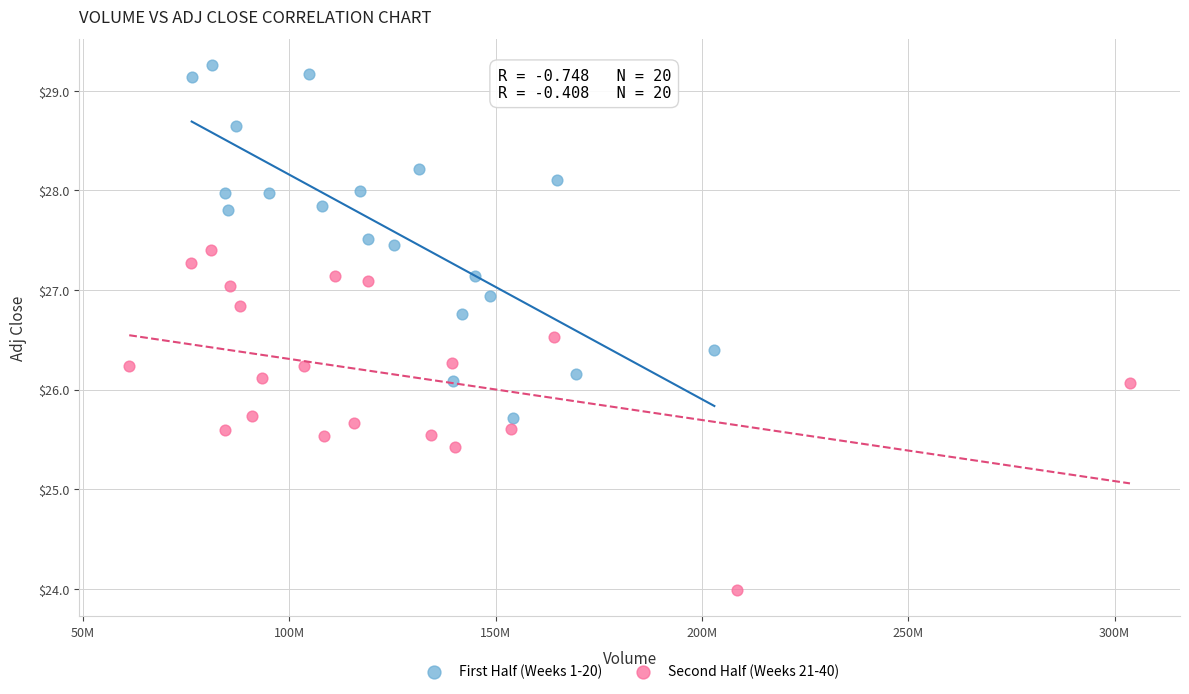

What are all the series names shown in the legend?

First Half (Weeks 1-20), Second Half (Weeks 21-40)